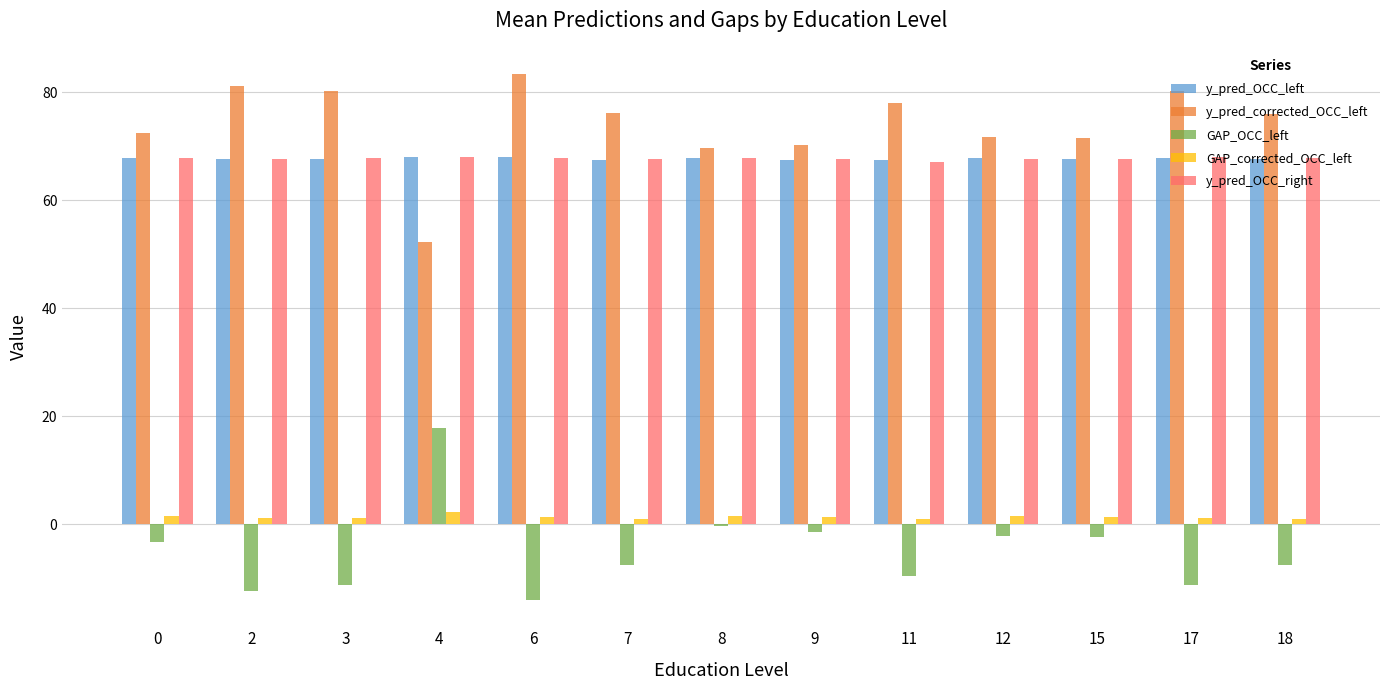

What is the sum of all y_pred_OCC_left values?

880.0